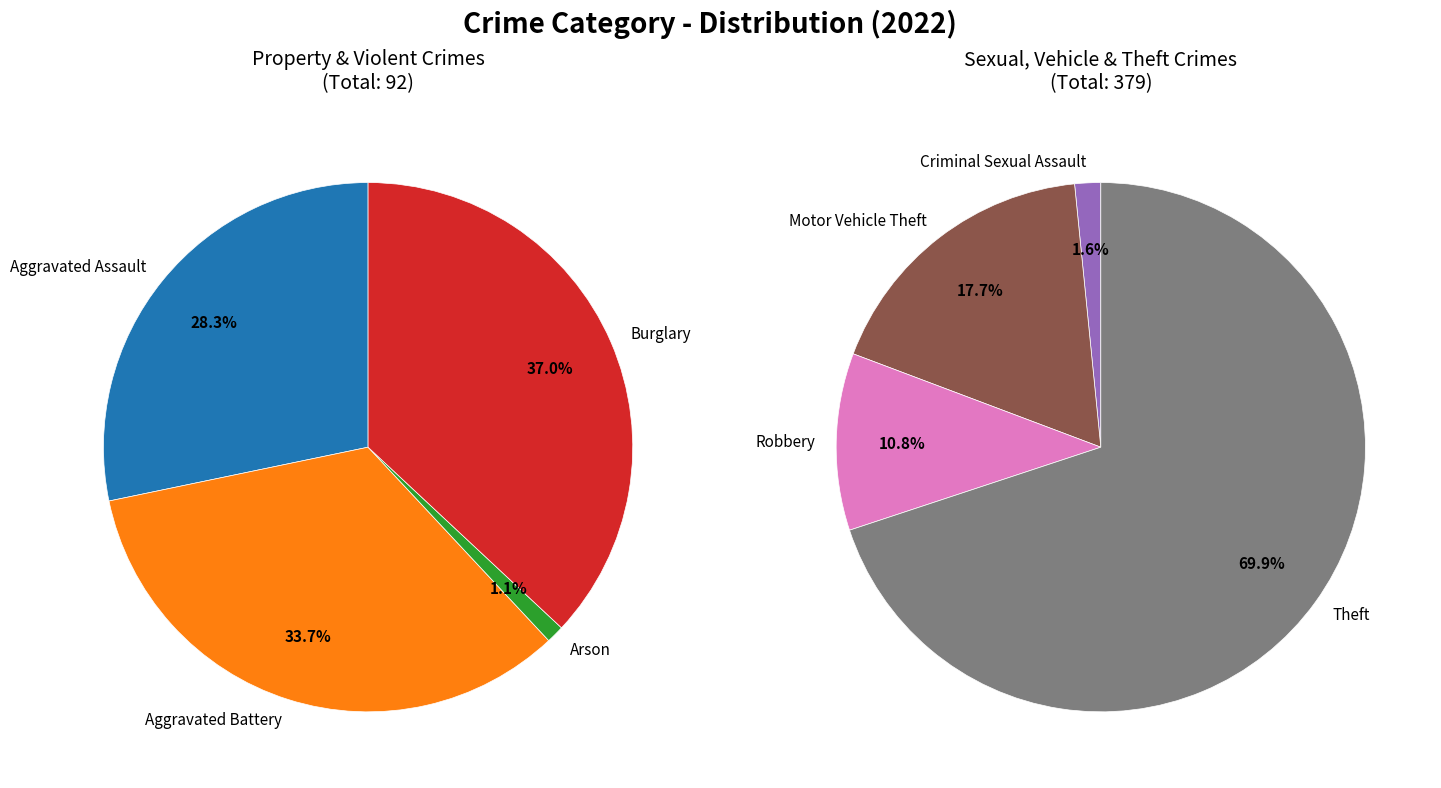

Count the number of slices in the pie.

8